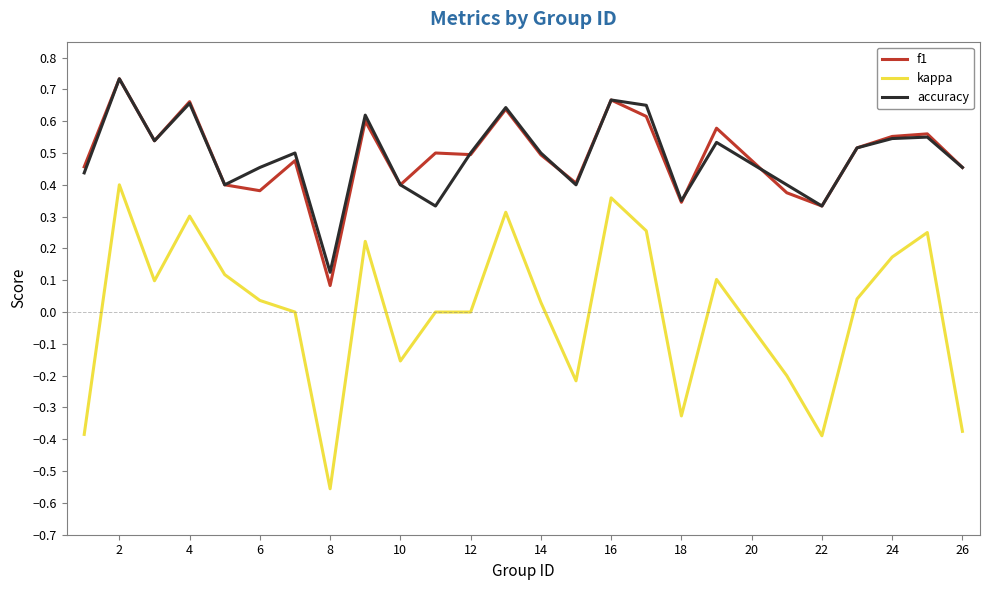

True or false: f1 and kappa cross at least once.

False